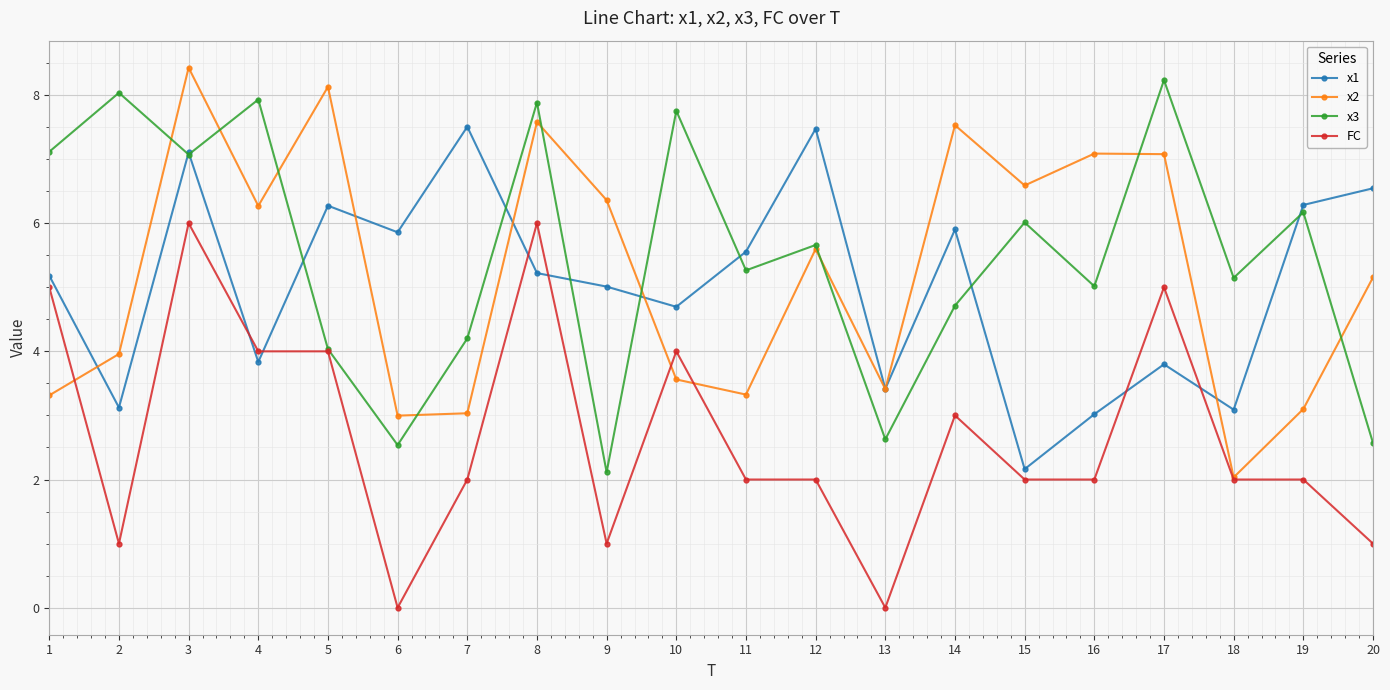

At 16, list the series in order from largest to smallest.

x2, x3, x1, FC